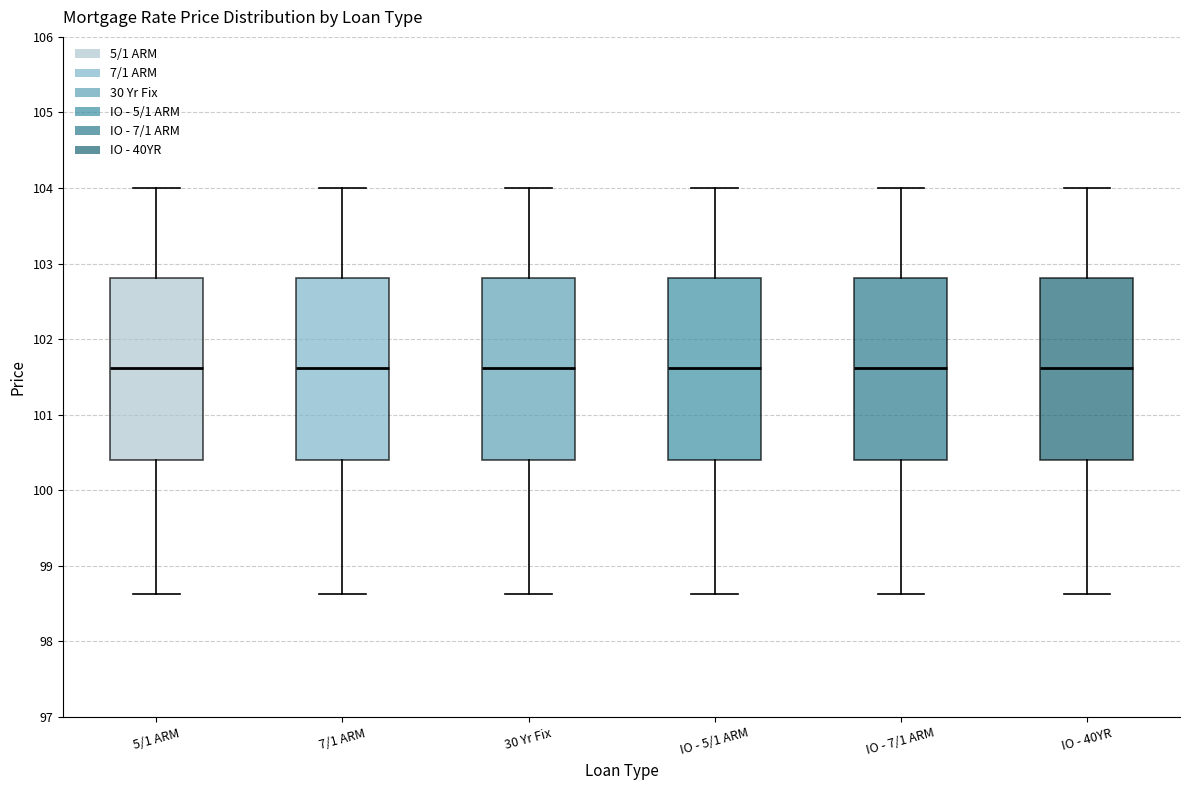

Reading left to right, transcribe this box plot: for each box, give where its median line is, the range the box spans, and where its two whiskers end, as read against the y-axis. The values are not printed on the chart, so give them approximately, as read against the axis.

5/1 ARM: median 101.6, box 100.4 to 102.8, whiskers 98.6 to 104.0
7/1 ARM: median 101.6, box 100.4 to 102.8, whiskers 98.6 to 104.0
30 Yr Fix: median 101.6, box 100.4 to 102.8, whiskers 98.6 to 104.0
IO - 5/1 ARM: median 101.6, box 100.4 to 102.8, whiskers 98.6 to 104.0
IO - 7/1 ARM: median 101.6, box 100.4 to 102.8, whiskers 98.6 to 104.0
IO - 40YR: median 101.6, box 100.4 to 102.8, whiskers 98.6 to 104.0